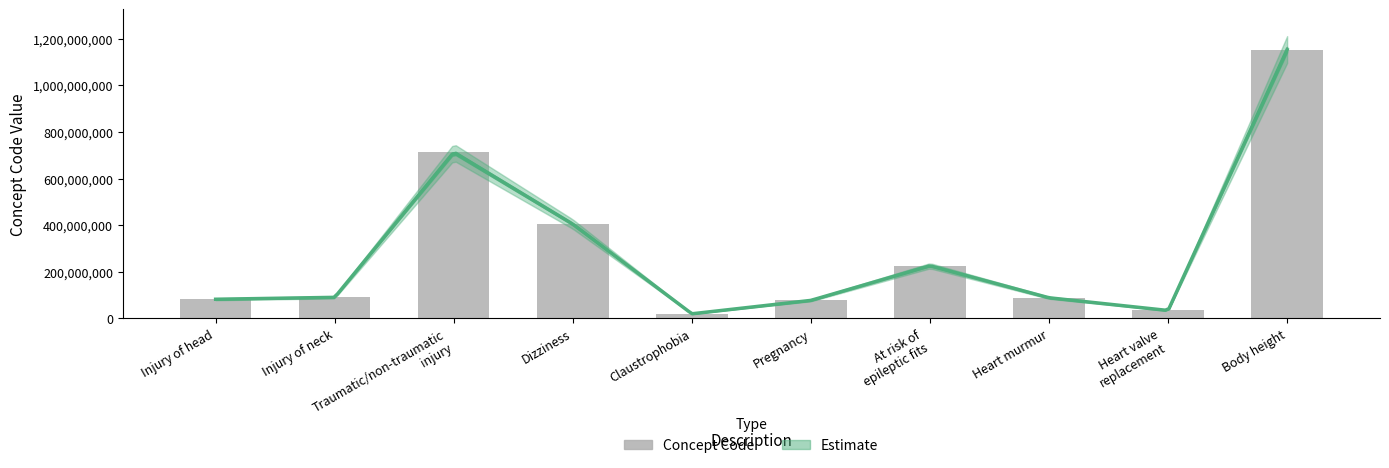

Reading left to right, extract all data points from this chart.

82271004	90460009	712893003	404640003	19887002	77386006	225931003	88610006	34068001	1153637007